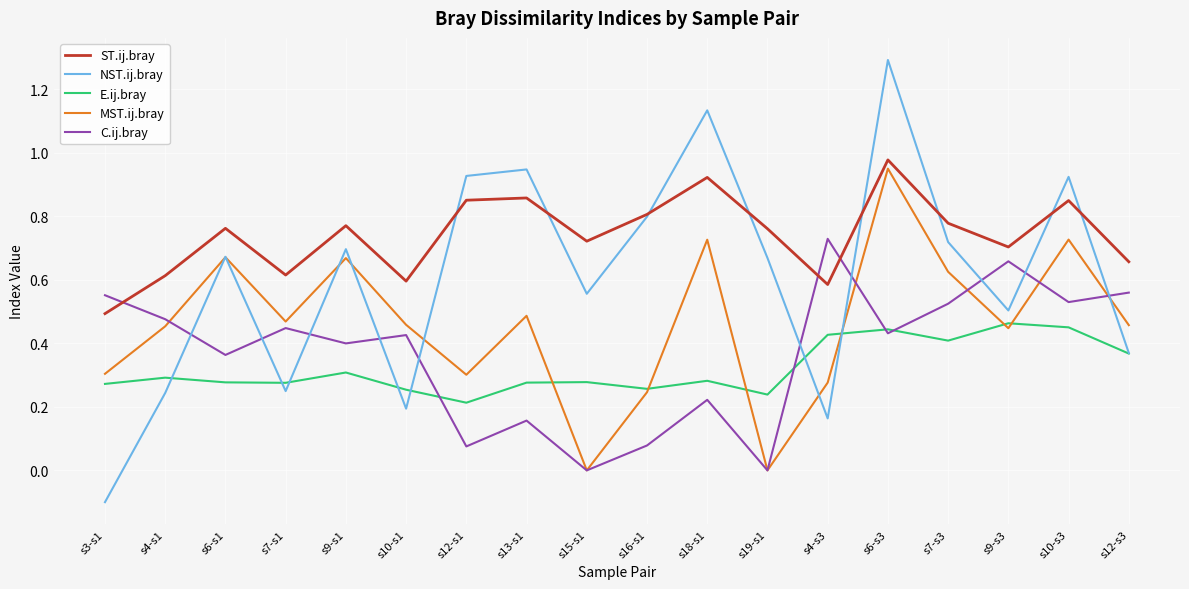

What are all the series names shown in the legend?

ST.ij.bray, NST.ij.bray, E.ij.bray, MST.ij.bray, C.ij.bray